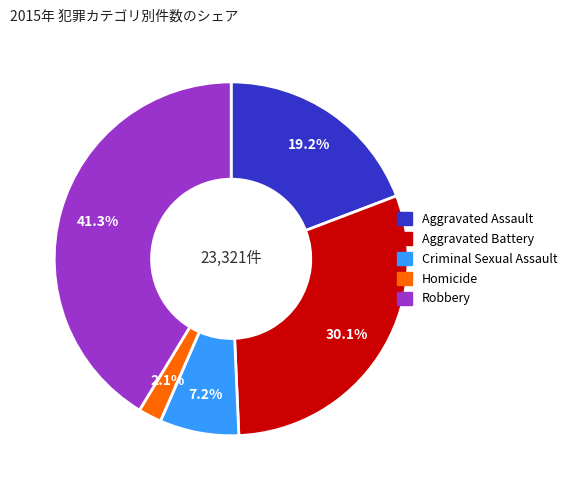

To the nearest percent, what is the difference between the largest and smallest slice percentages?

39%